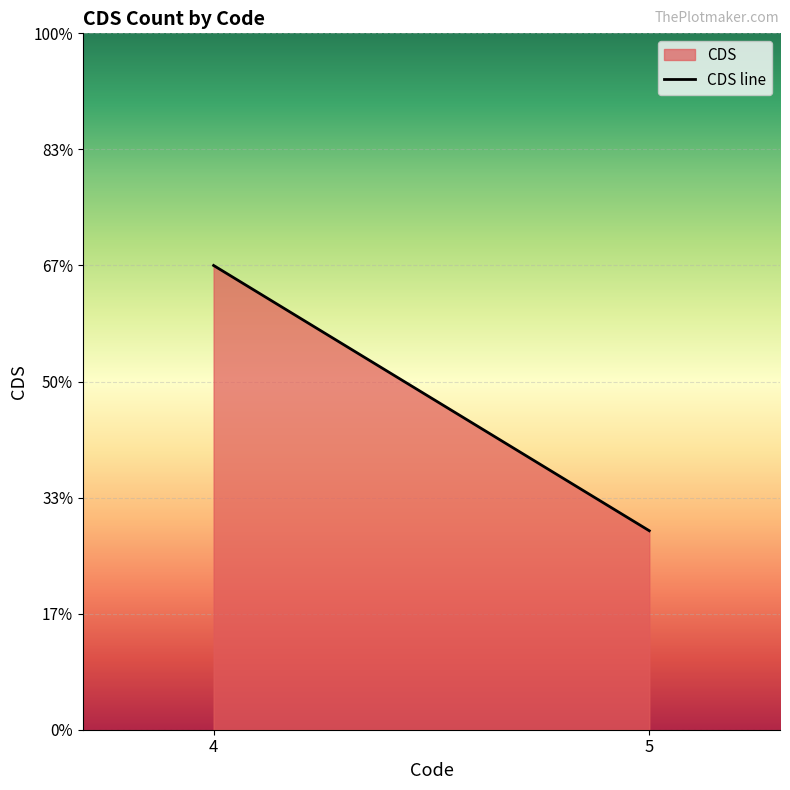

Which category has the lowest value across all series?

5